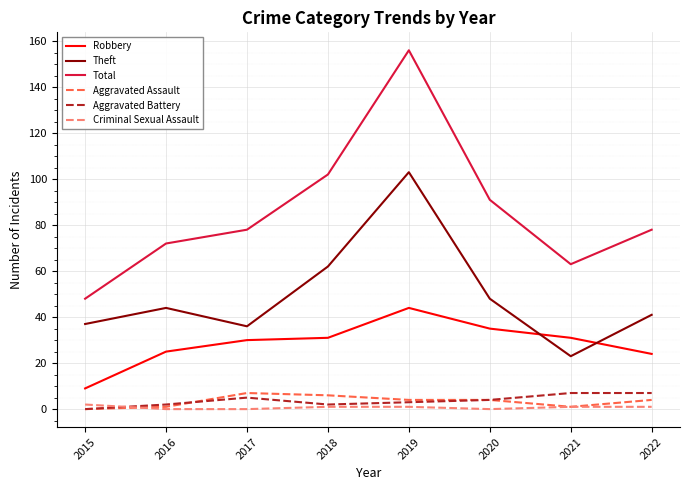

In Robbery, how many points are higher than both neighbors (excluding endpoints)?

1